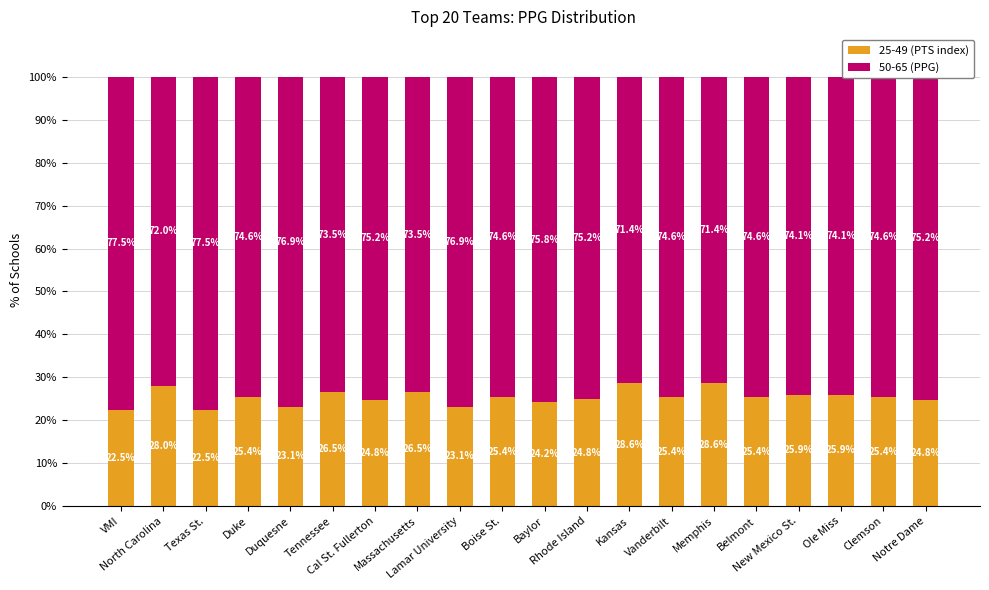

What is the average value of the 25-49 (PTS index) series?

25.3